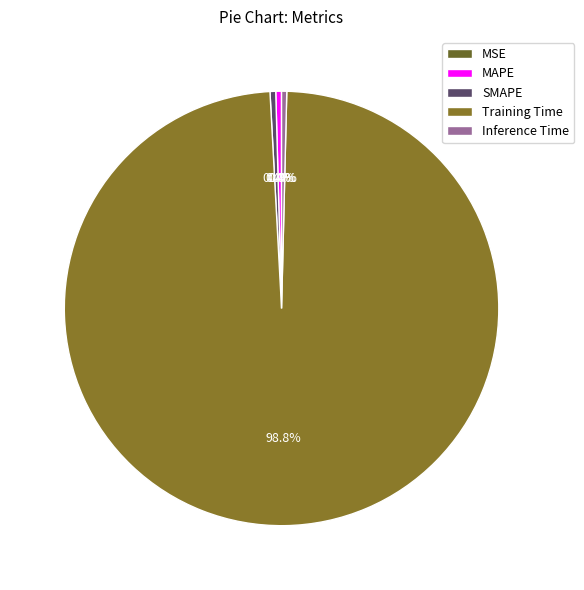

Is Training Time the majority of the pie?

Yes